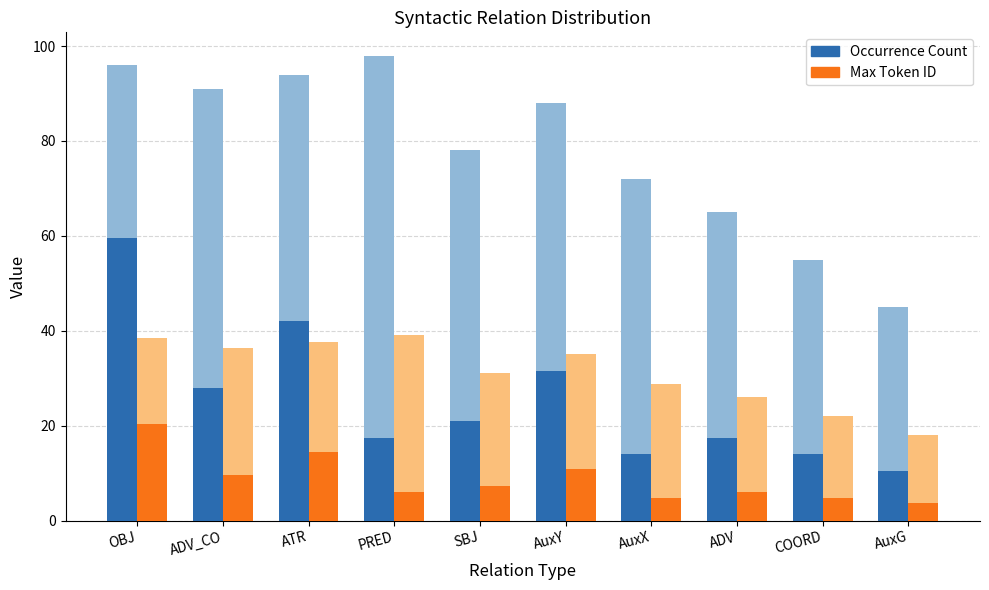

What is the label of the 5th bar from the left?

SBJ